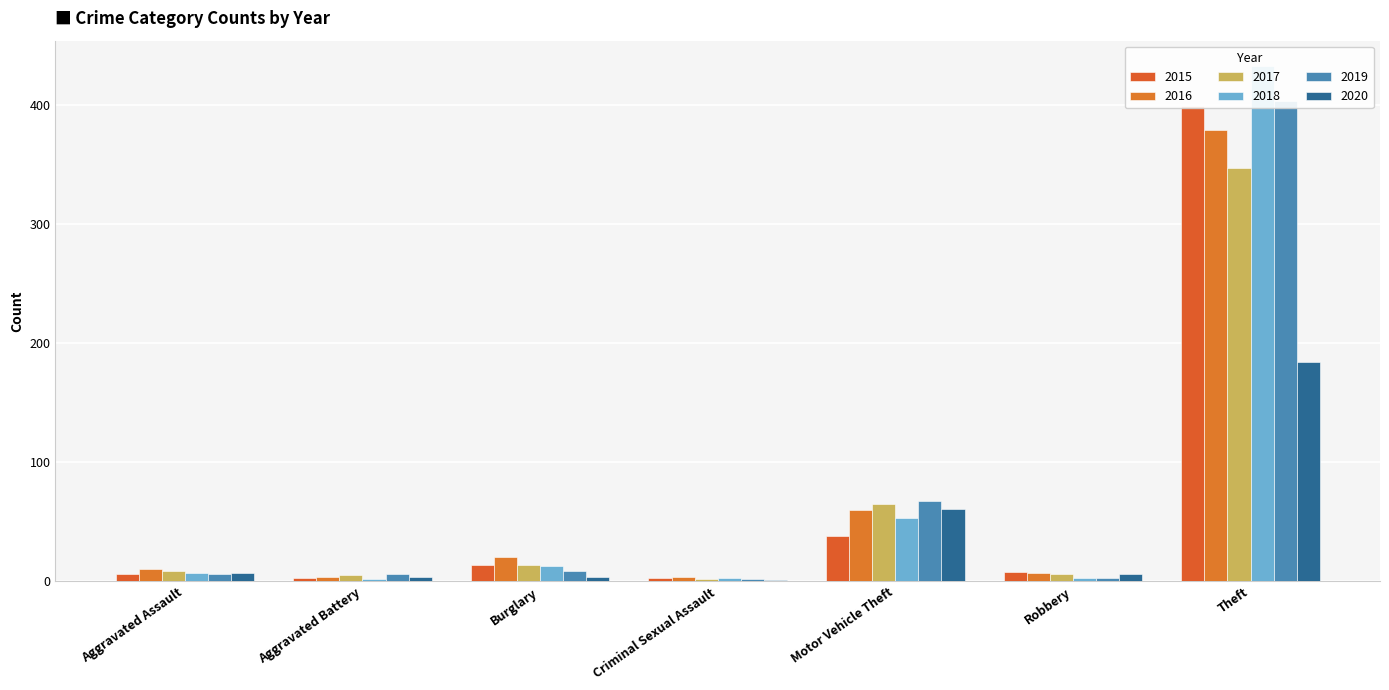

What is the highest value of the 2015 series?

399